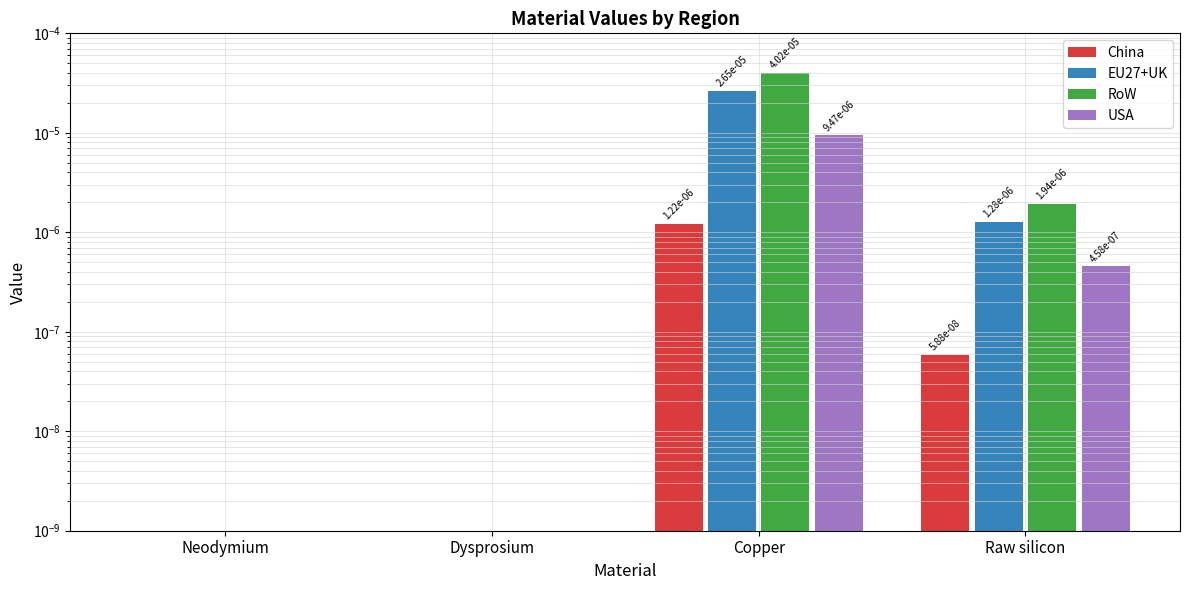

Is it true that China equals 0.0 at Copper?

False